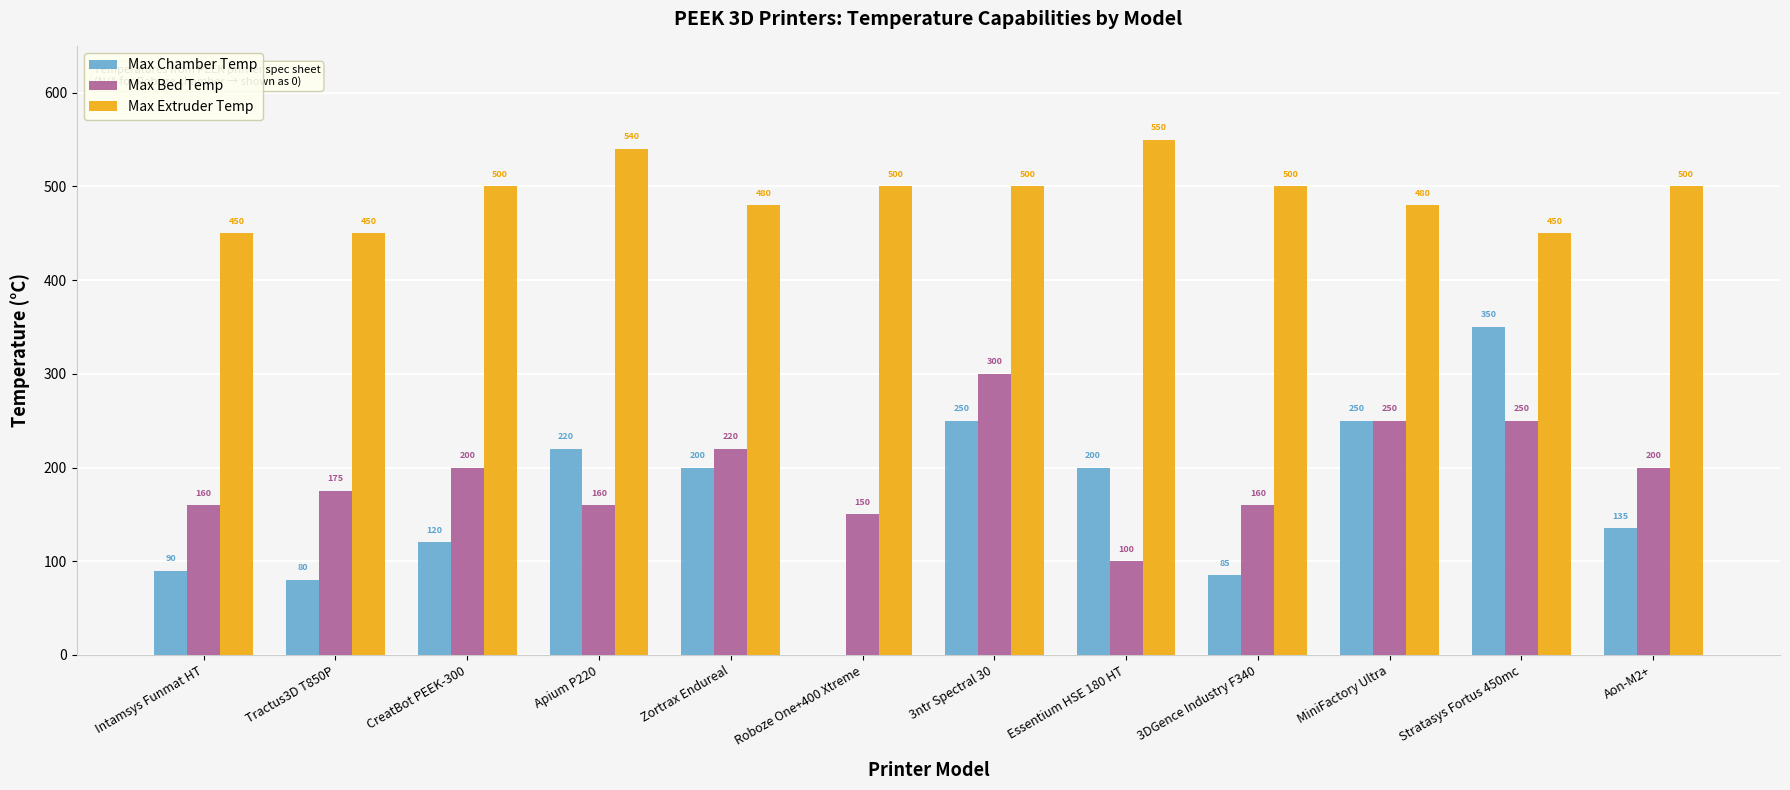

Which series has the largest total across all categories?

Max Extruder Temp